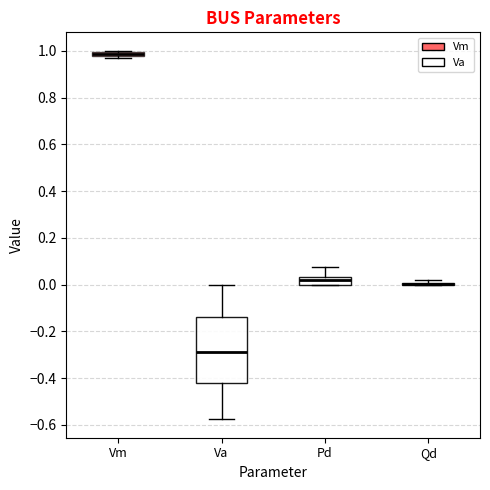

Where is the lower edge of the box for Pd on the y-axis? The values are not printed on the chart, so give them approximately, as read against the axis.

0.00